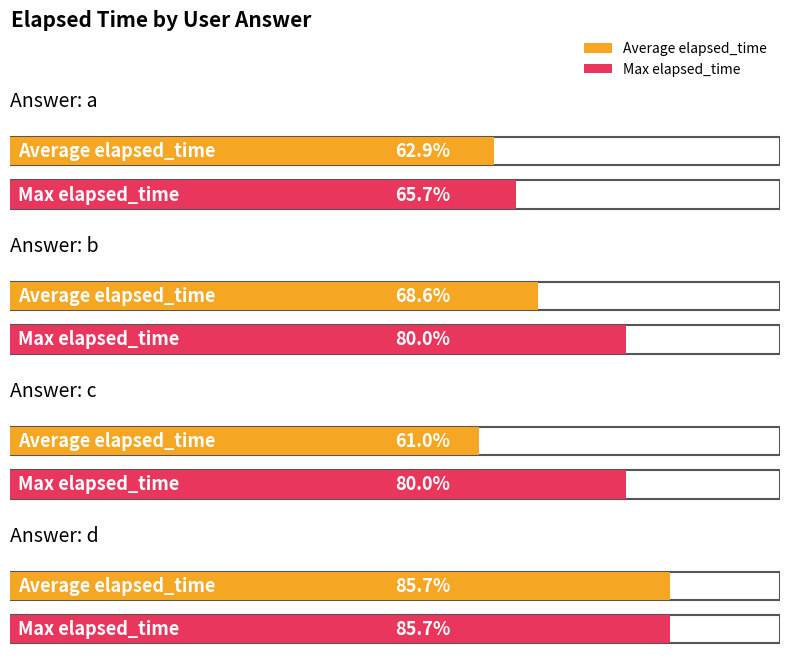

How many values in the Average elapsed_time series exceed 24000?

1